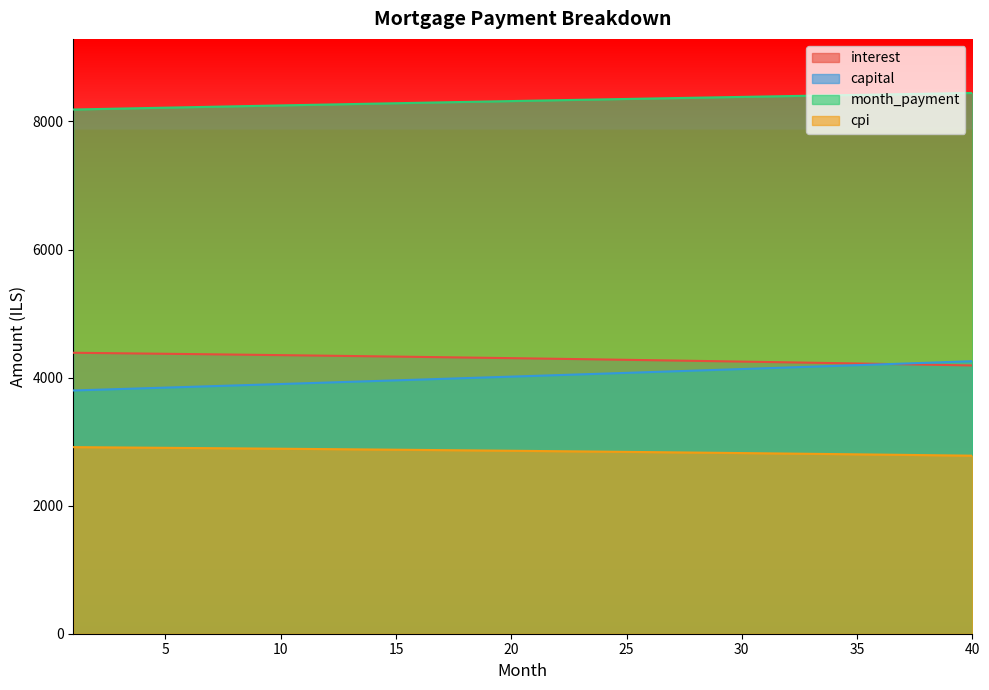

What is the minimum value for capital?

3798.9